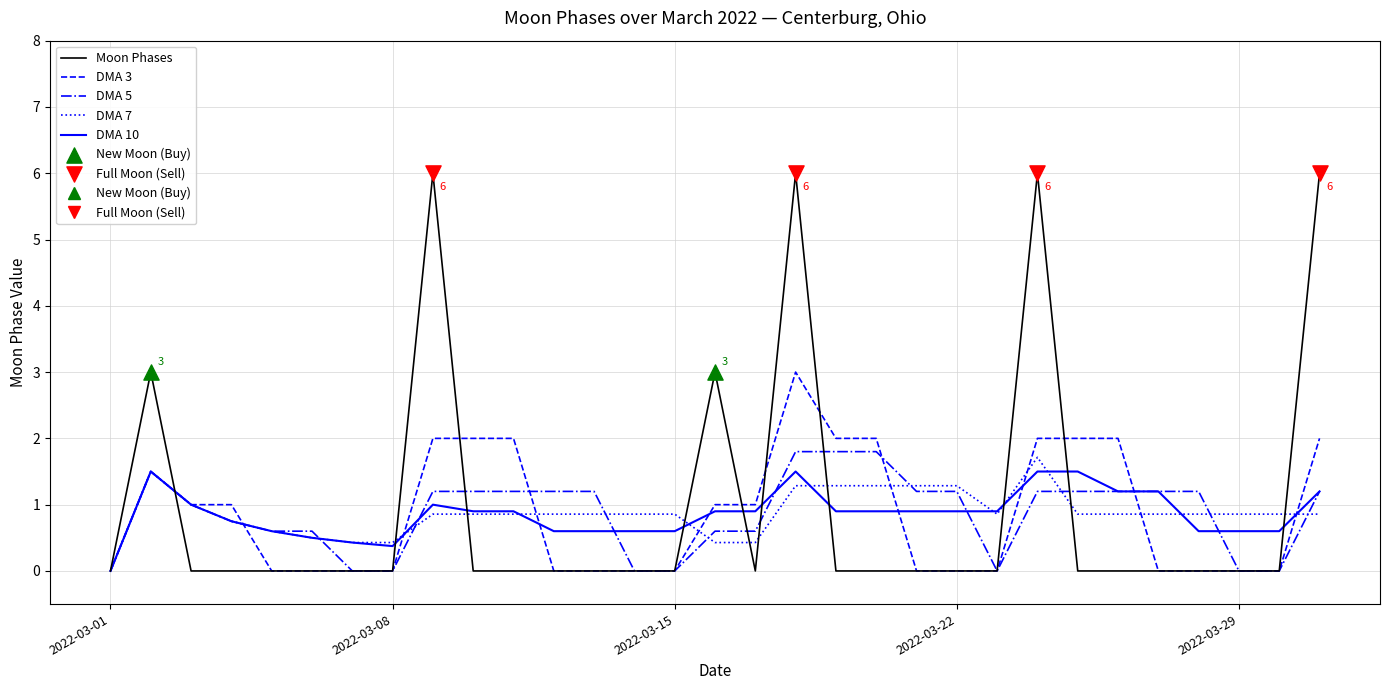

What is the maximum value for DMA 7?

1.7